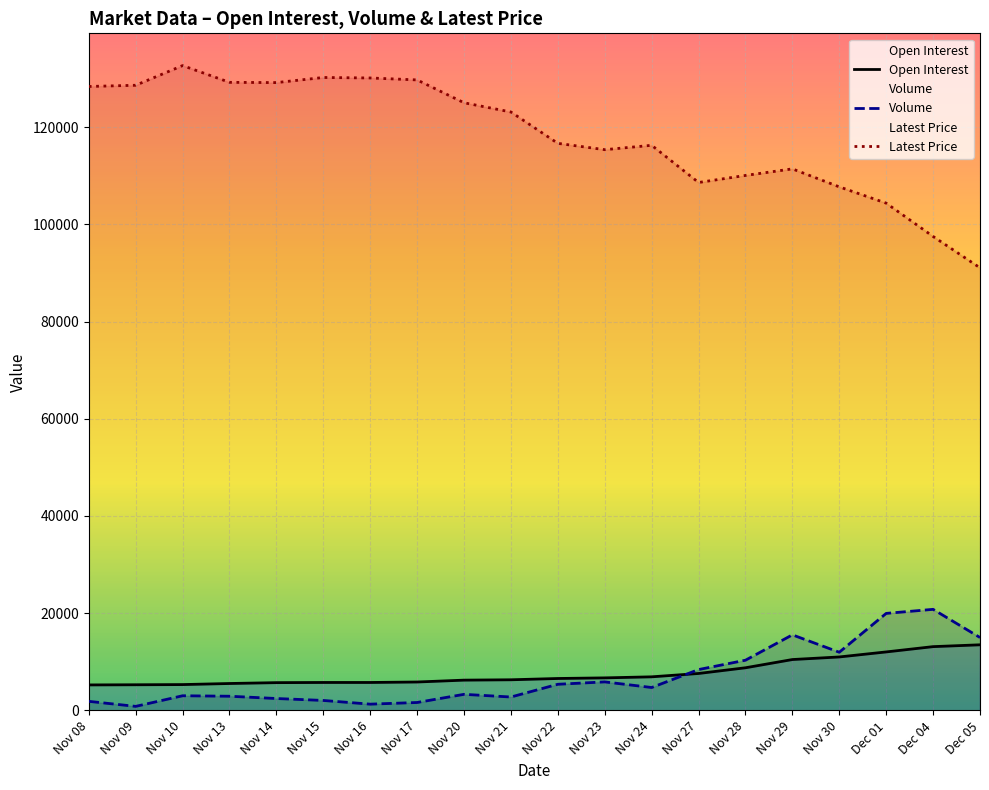

List the series in order of their peak value, highest first.

Latest Price, Volume, Open Interest